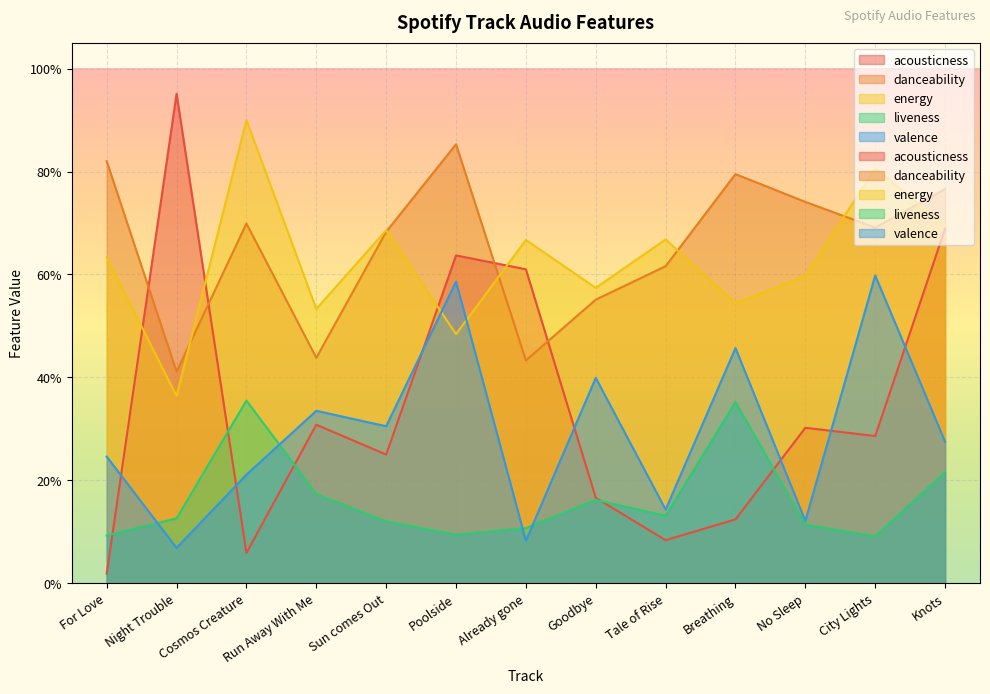

How many energy values are between 0 and 1?

13